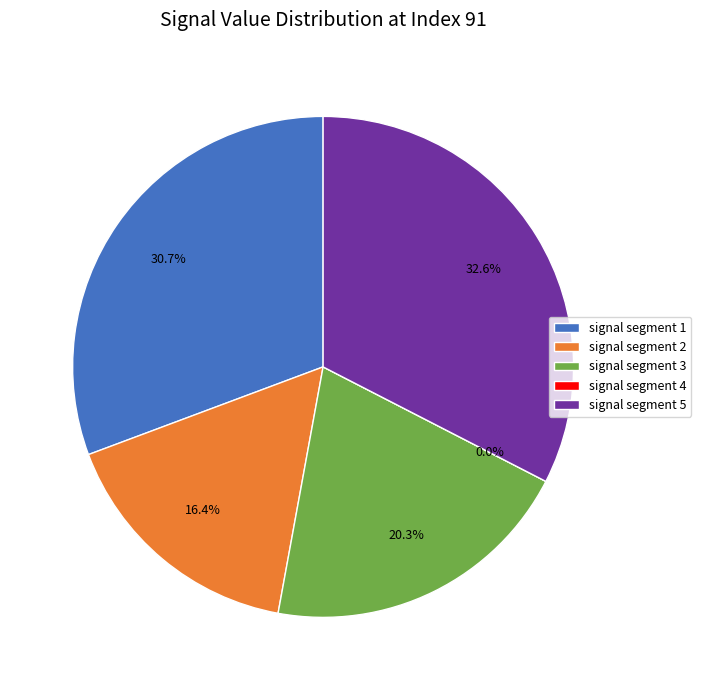

Count the number of slices in the pie.

5